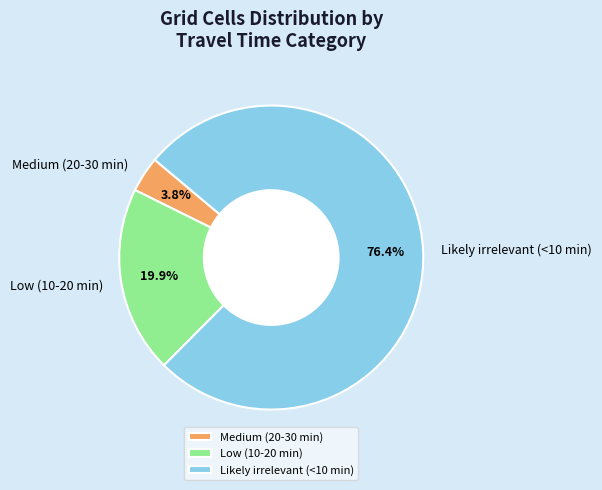

To the nearest percent, what is the difference between the Likely irrelevant (<10 min) and Medium (20-30 min) slice percentages?

73%